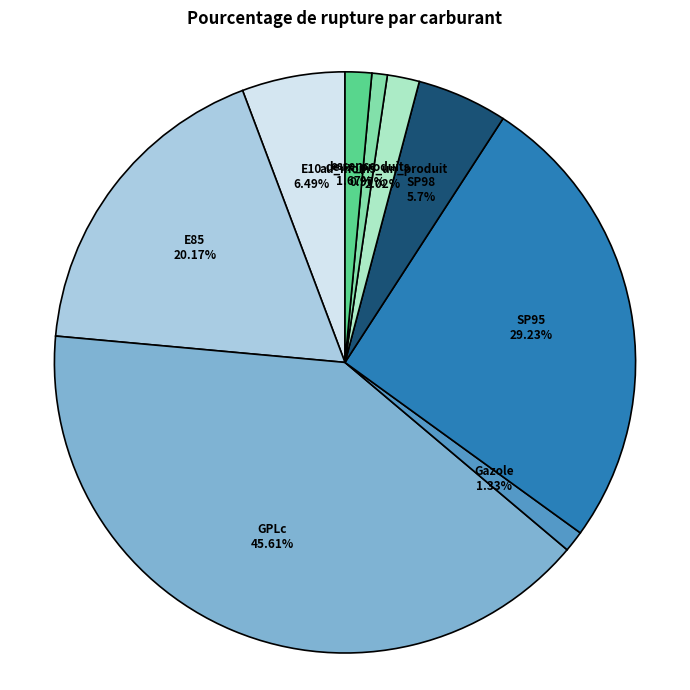

What is the change in value from GPLc to essence?

-43.9